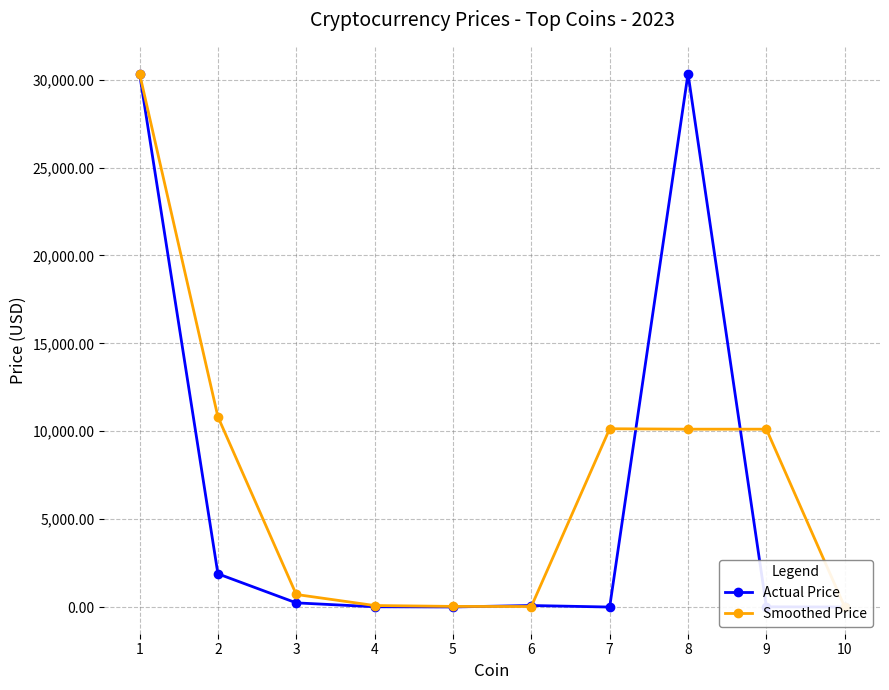

List the series in order of their peak value, lowest first.

Actual Price, Smoothed Price